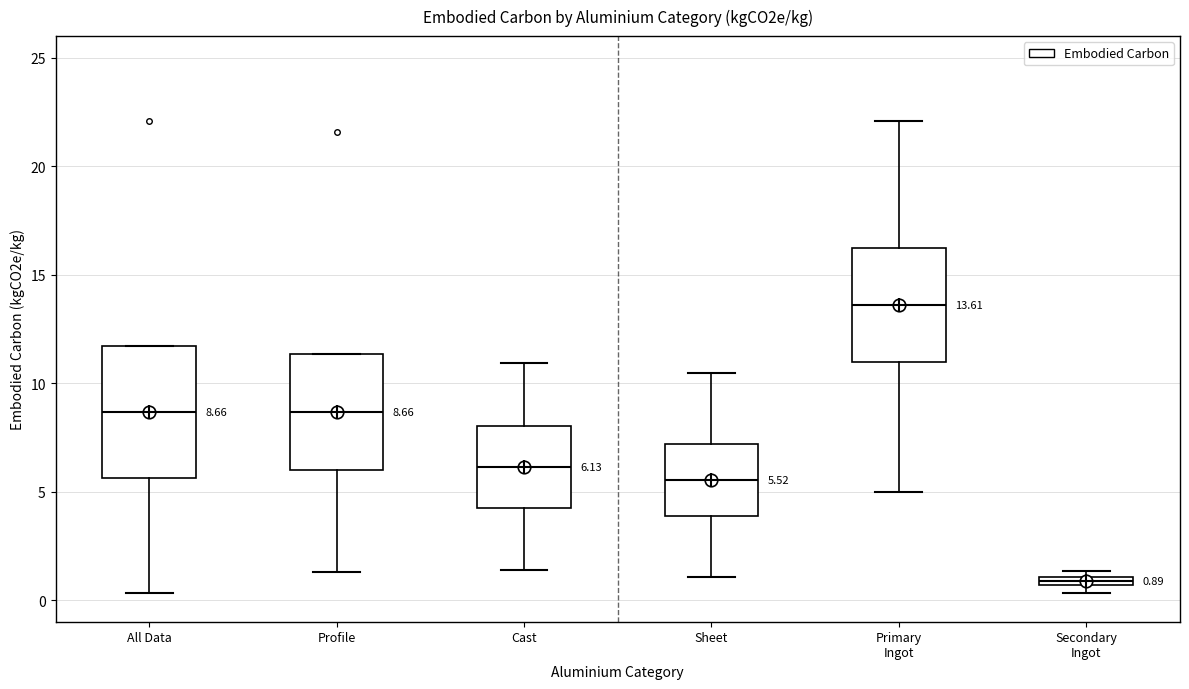

Which box has the lowest median line?

Secondary Ingot